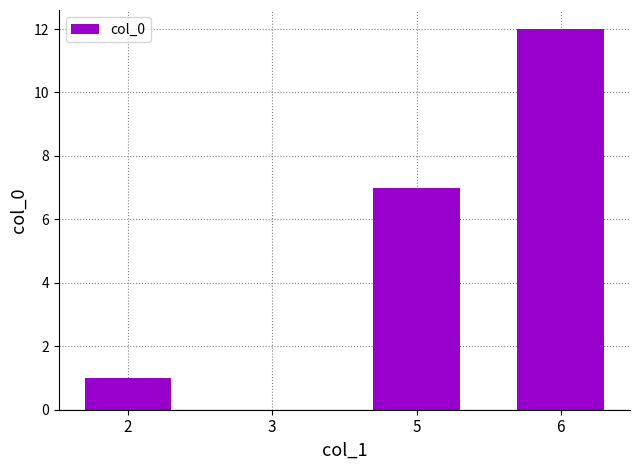

What is the difference between the values at 5 and 6?

5